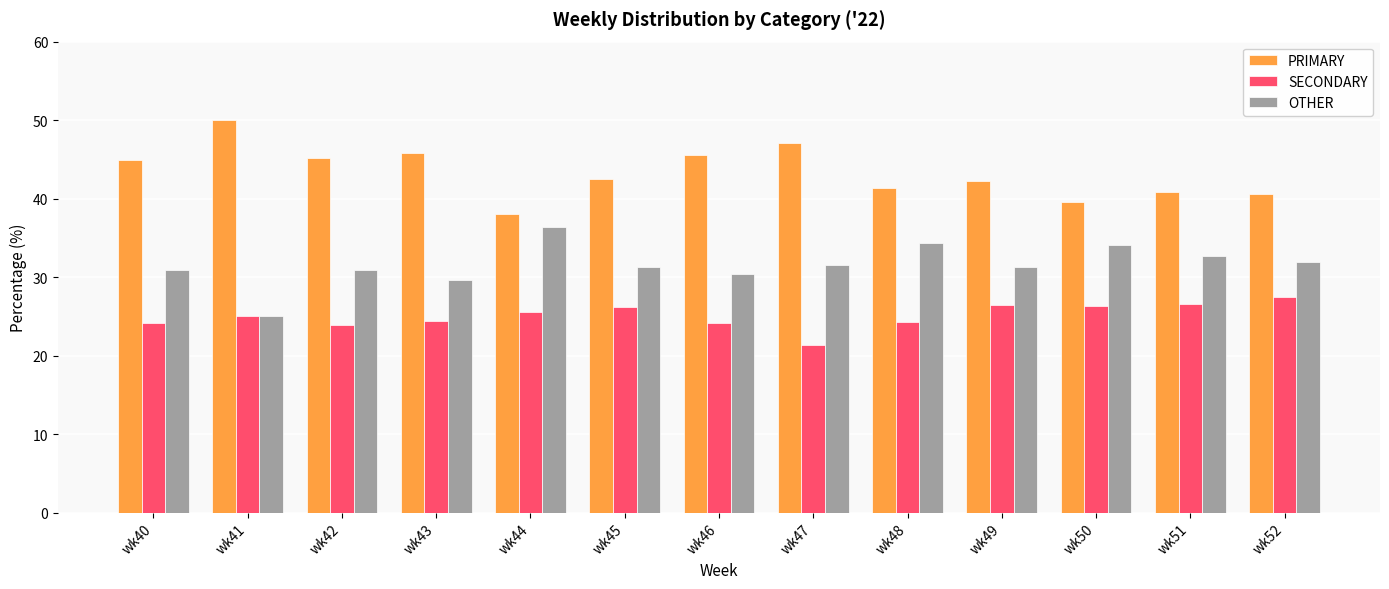

Are the bars horizontal?

No